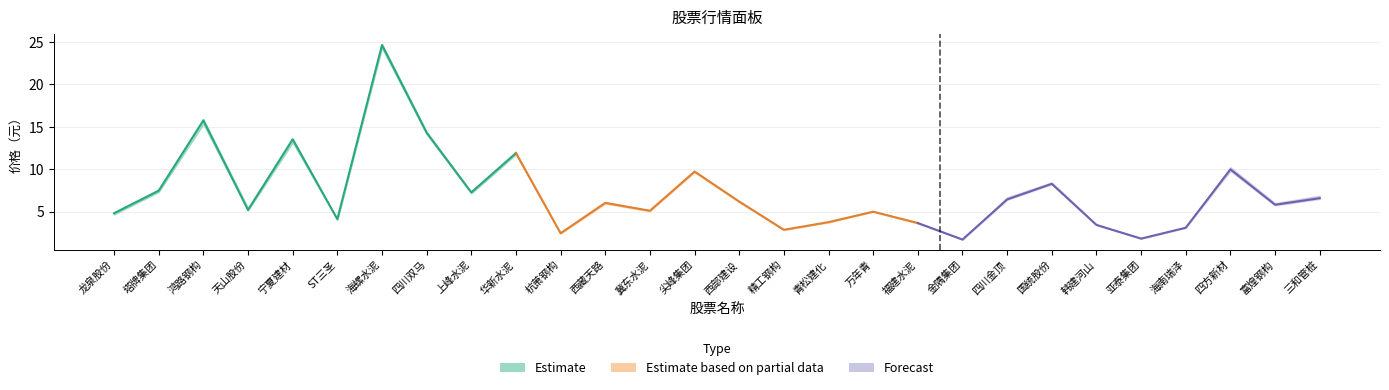

At which category does 最新价 reach its first local valley?

天山股份